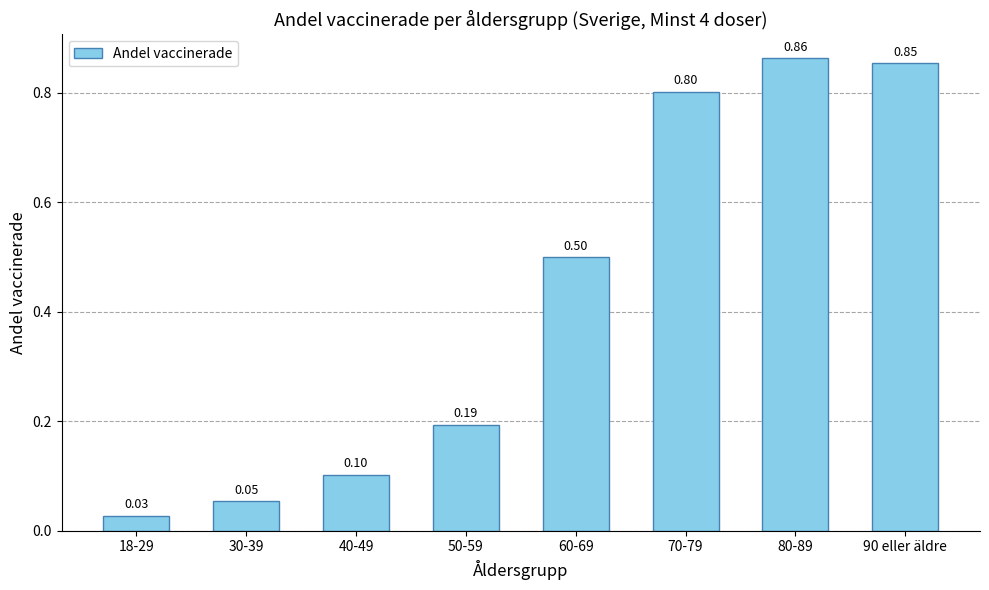

What is the label of the 6th bar from the right?

40-49